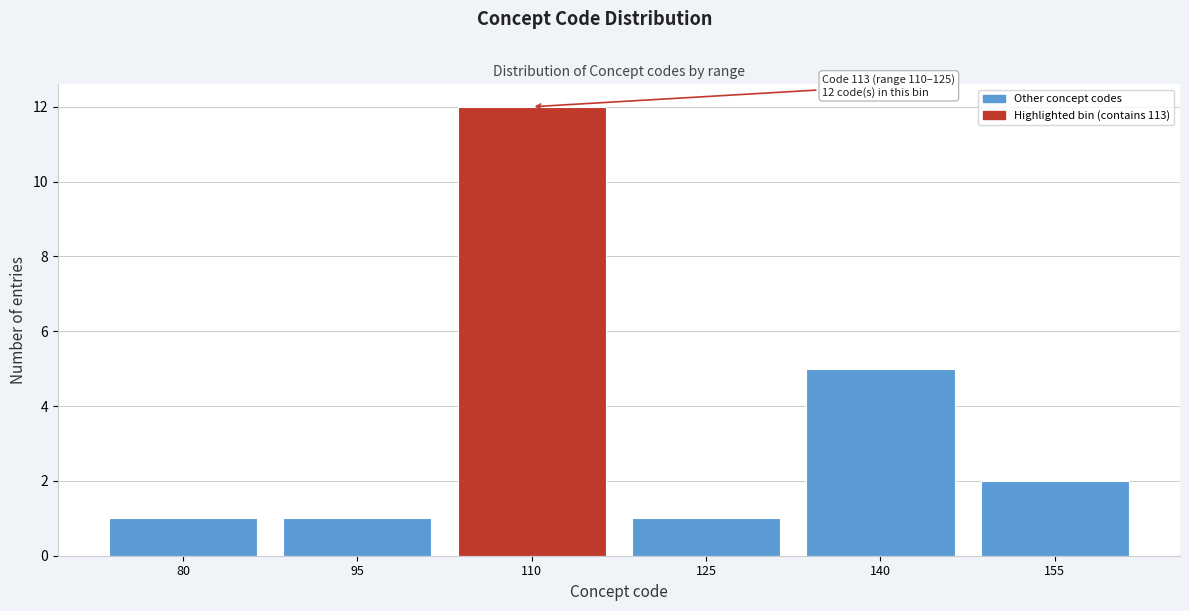

Reading right to left, list all the values displayed in this chart.

2	5	1	12	1	1